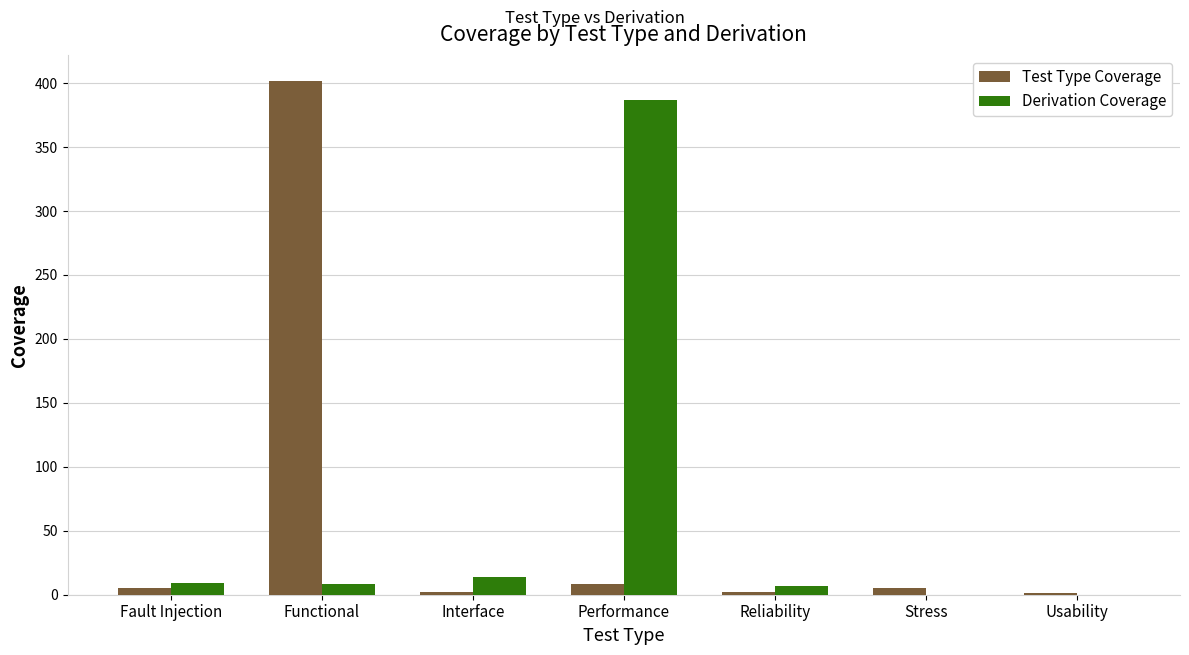

What is the maximum value for Test Type Coverage?

402